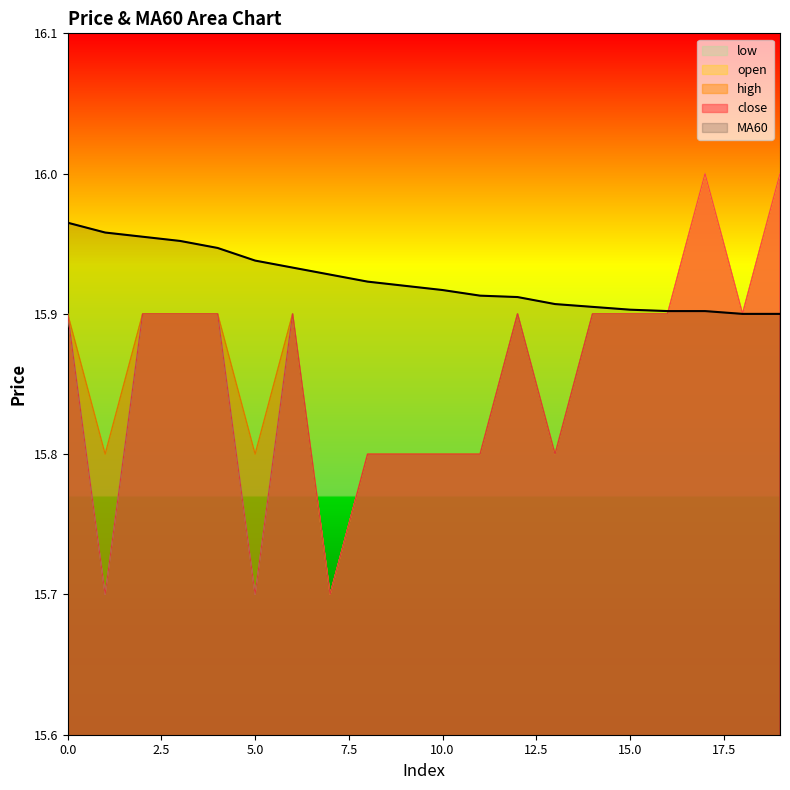

True or false: high has a value of 16.0 at 17.

True